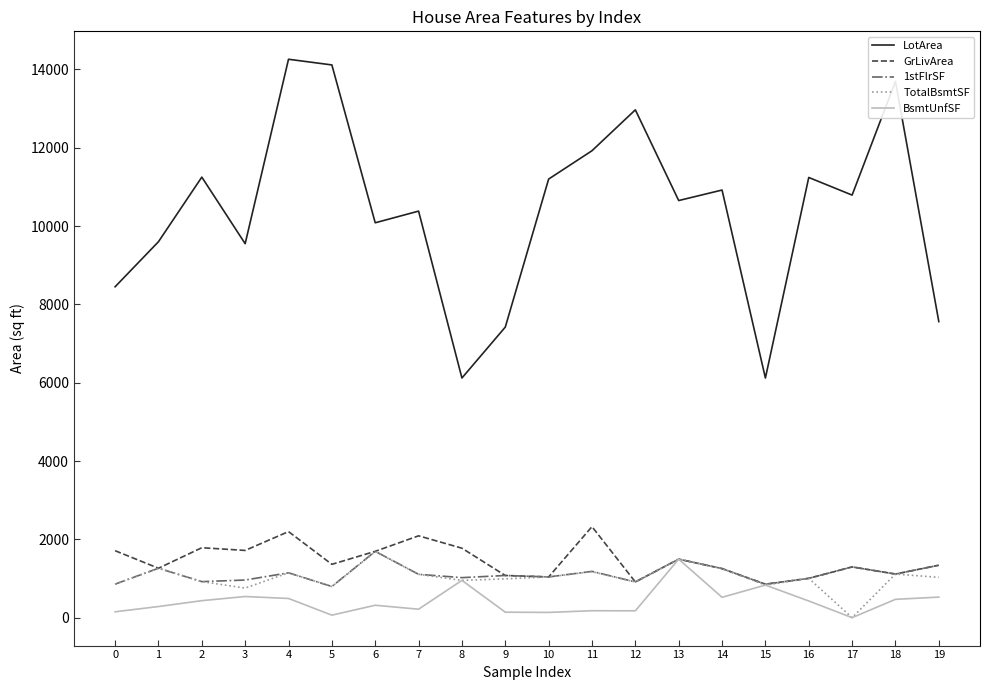

Is the value of TotalBsmtSF at 8 greater than the value of 1stFlrSF at 13?

No